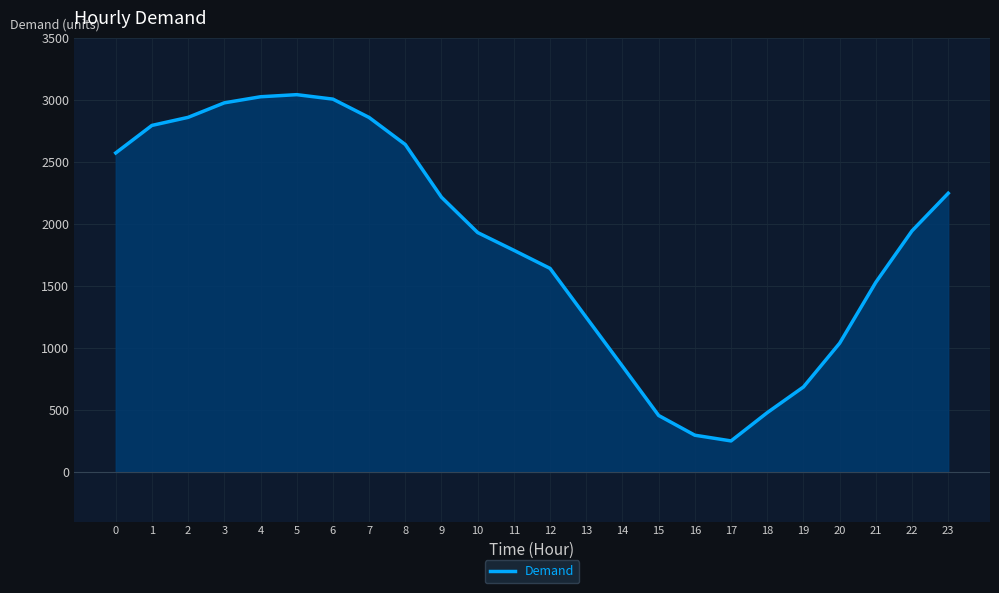

Is it true that the value at 23 is 3231?

False